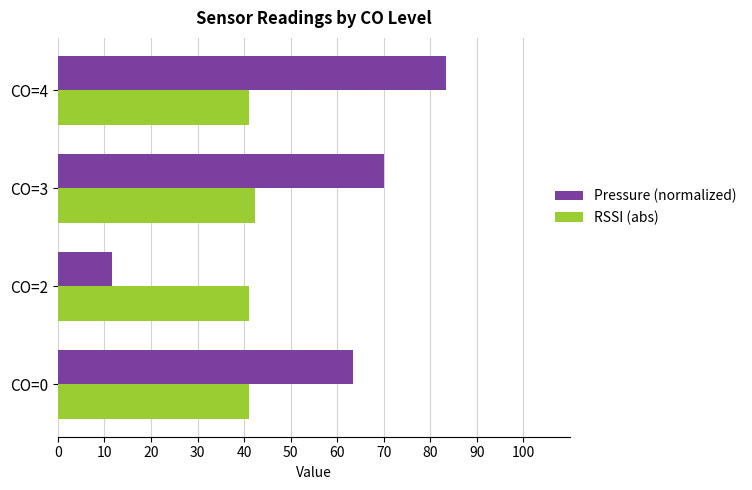

How many categories are shown in the chart?

4